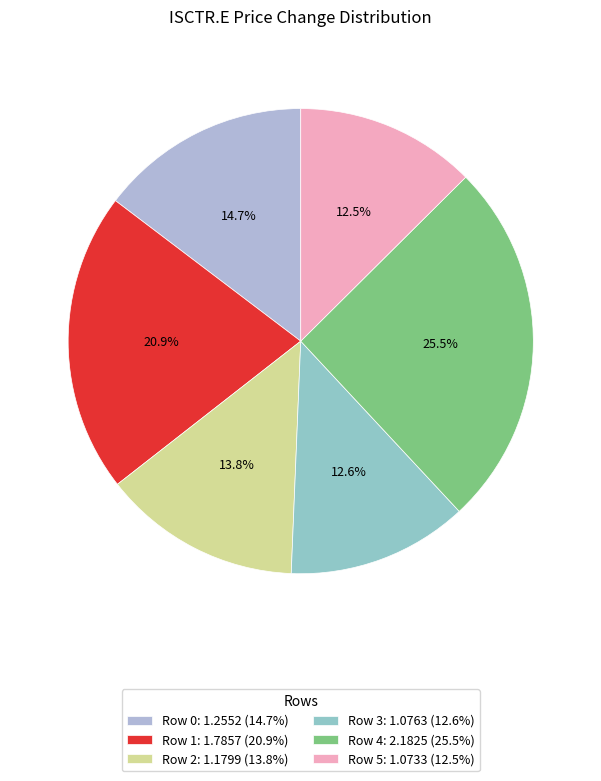

To the nearest percent, what is the difference between the Row 0 and Row 4 slice percentages?

11%